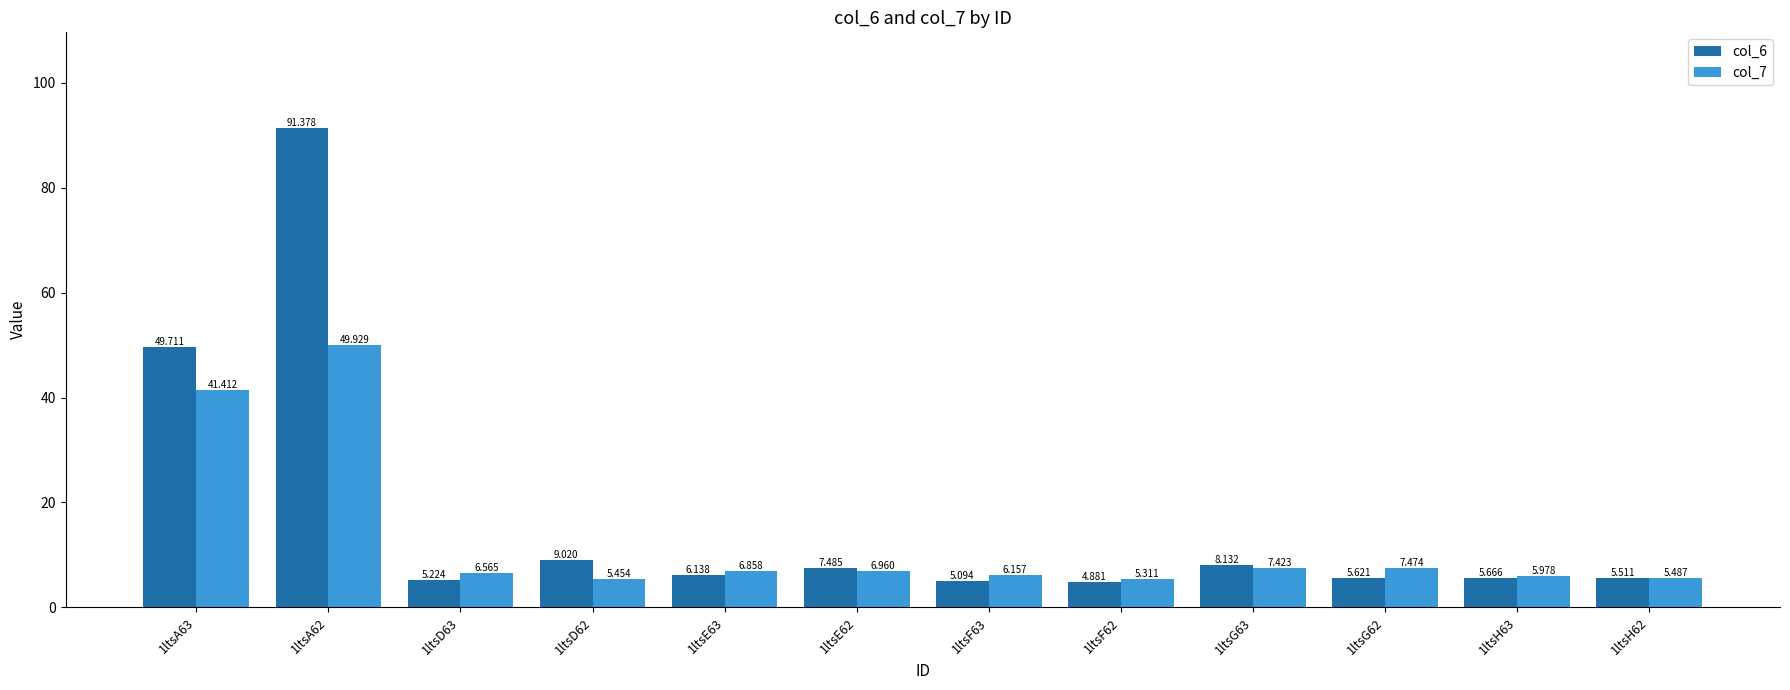

What is the difference between the highest and lowest values at 1ltsD62?

3.6